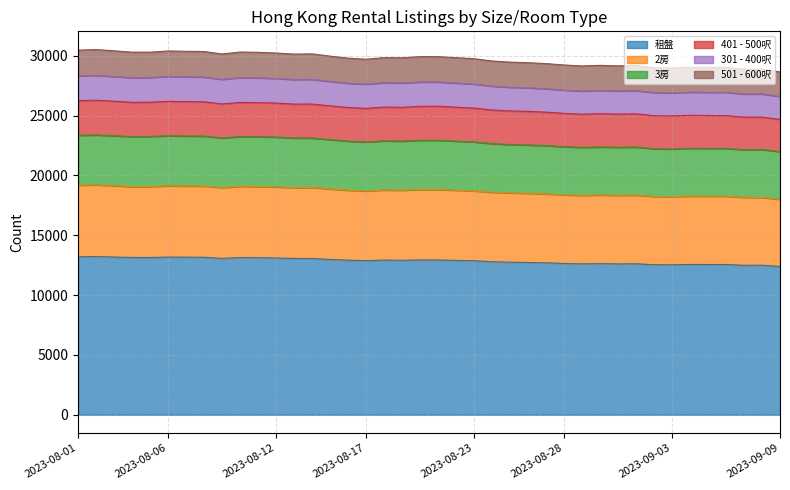

What is the lowest value of the 租盤 series?

12396